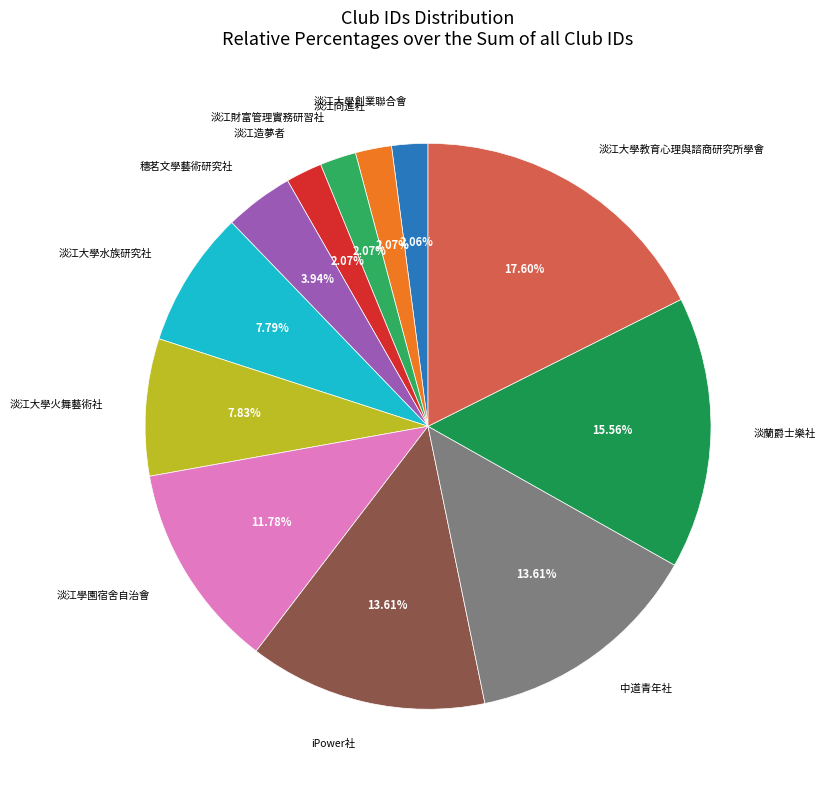

The iPower社 slice represents 14% of the pie. True or false?

True